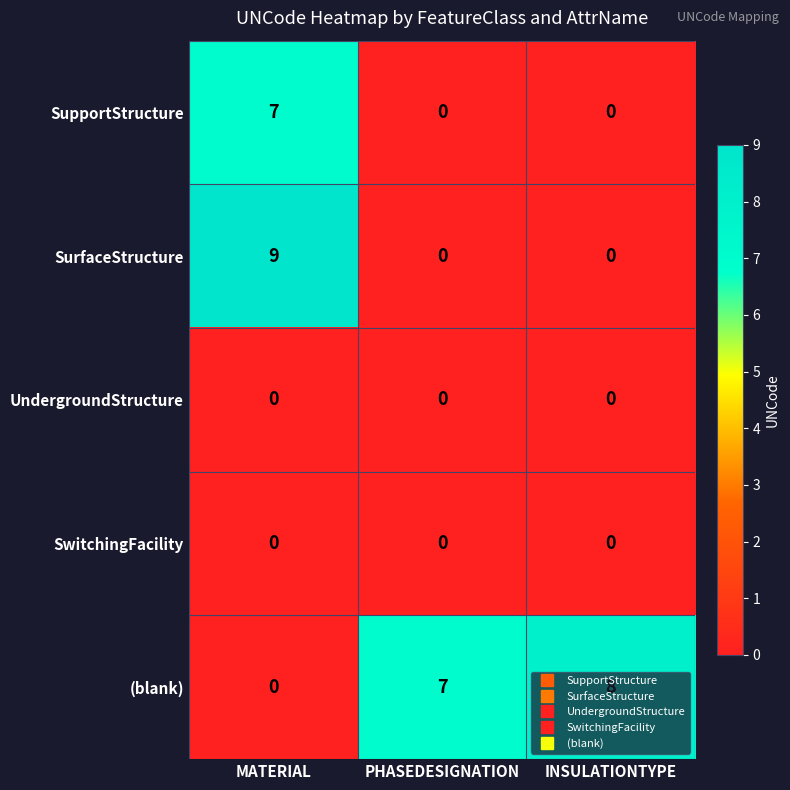

The (blank) series shows 0 at MATERIAL. True or false?

True